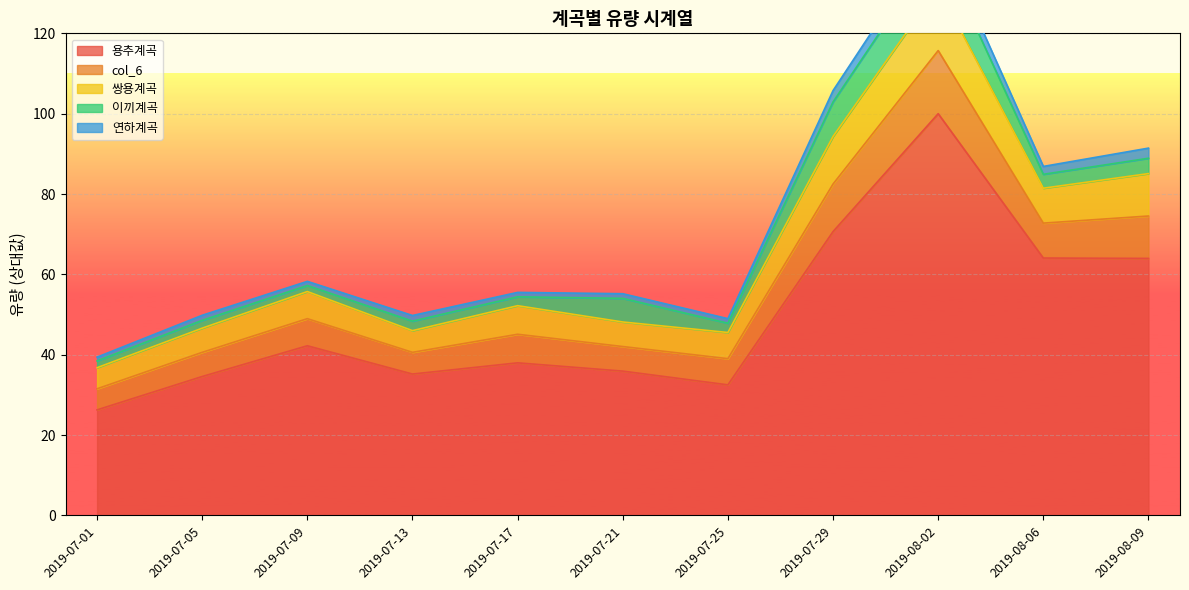

The col_6 series shows 53.5 at 2019-07-29. True or false?

False